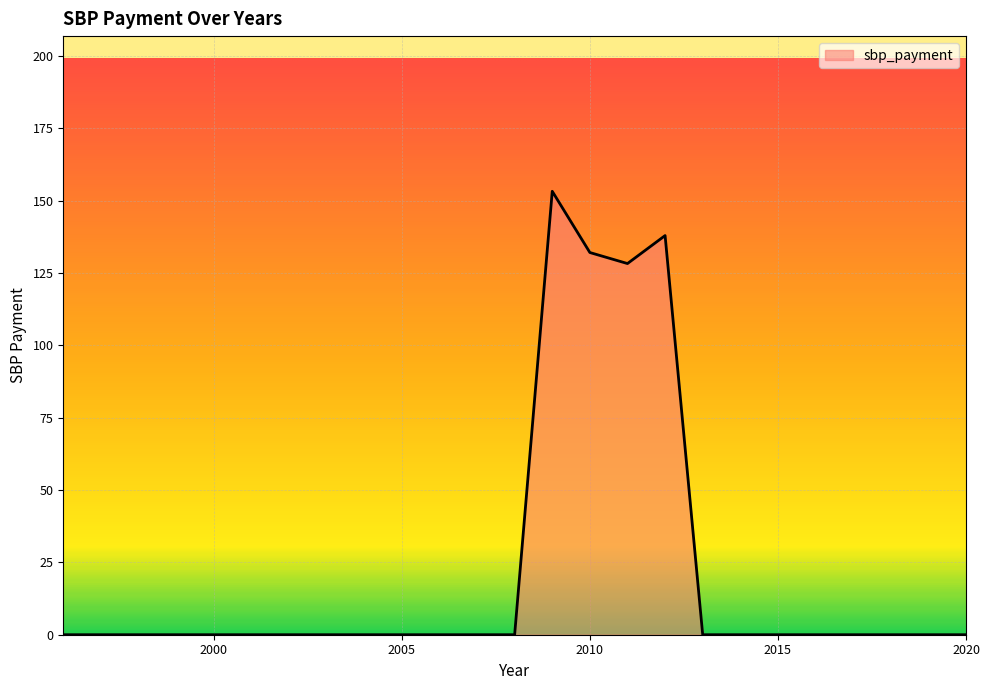

What is the maximum value shown in the chart?

153.3